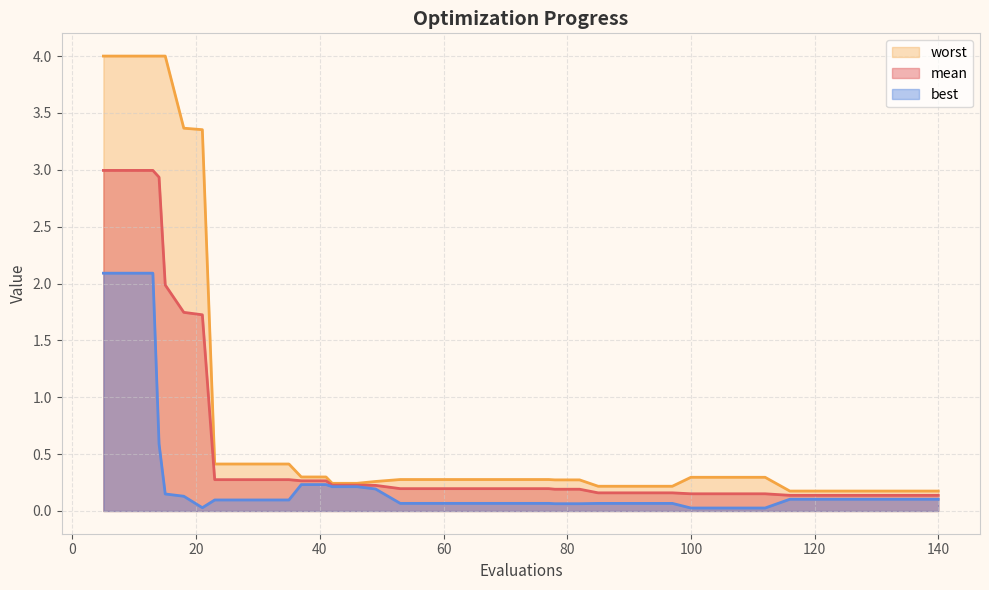

What is the difference between the second highest and minimum values in the mean series?

2.9